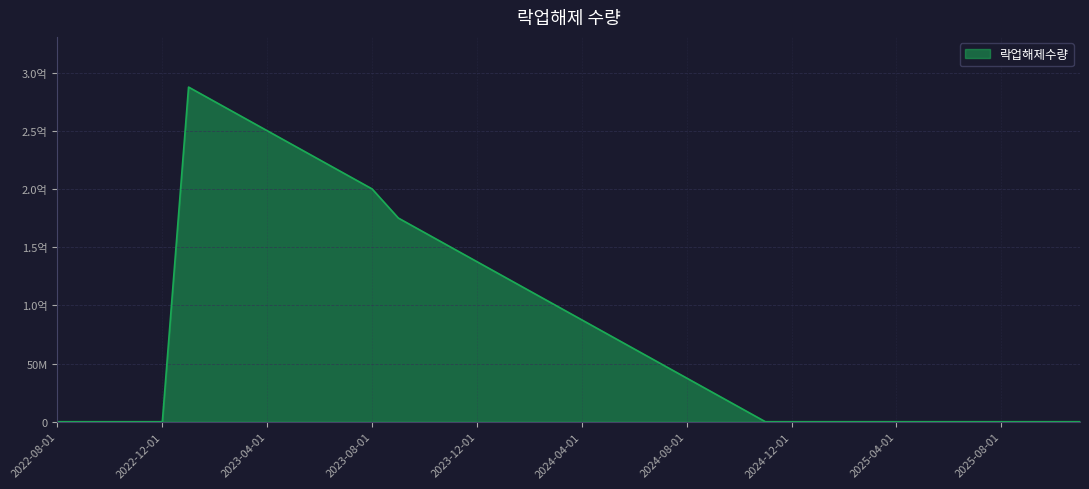

Does the chart have visible grid lines?

Yes